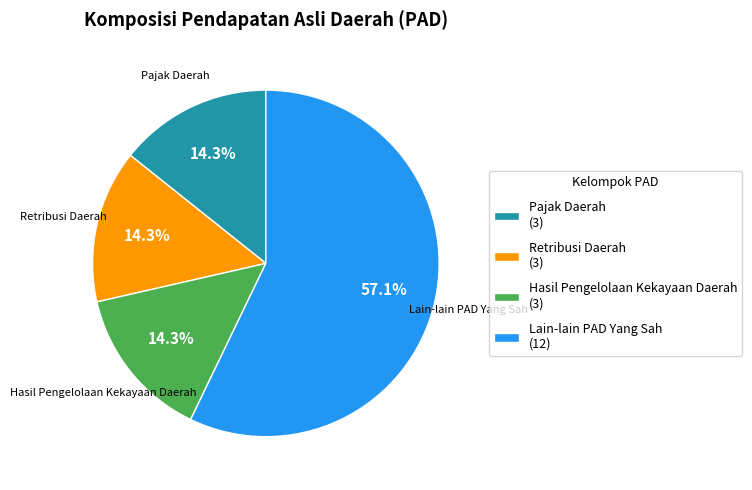

To the nearest percent, what portion does Lain-lain PAD Yang Sah represent?

57%